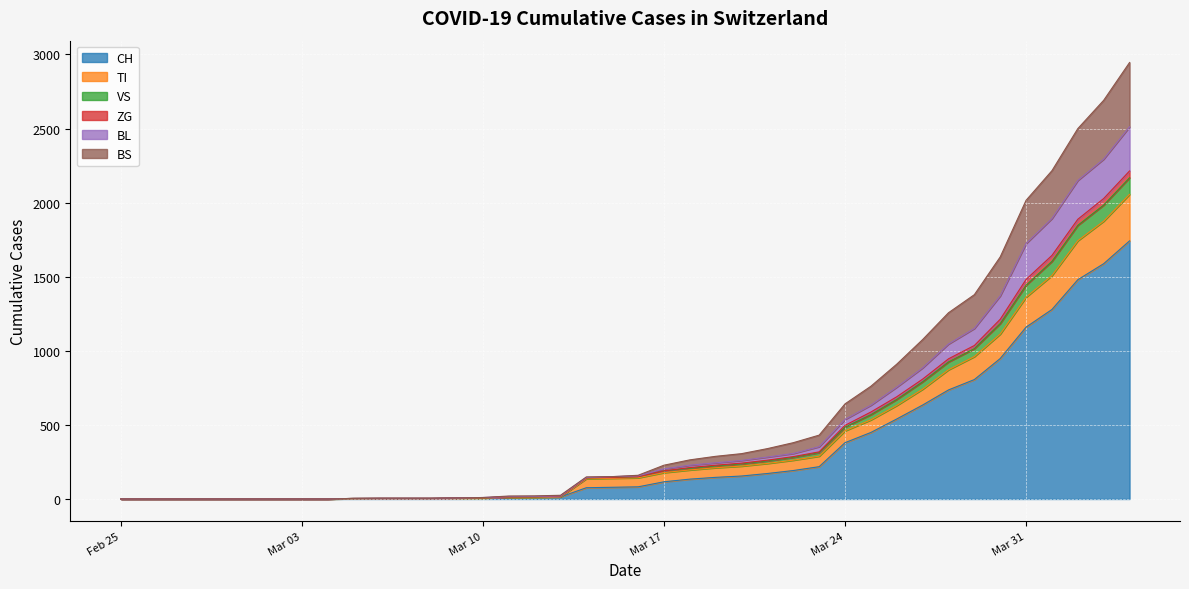

Which series has the largest total across all categories?

CH